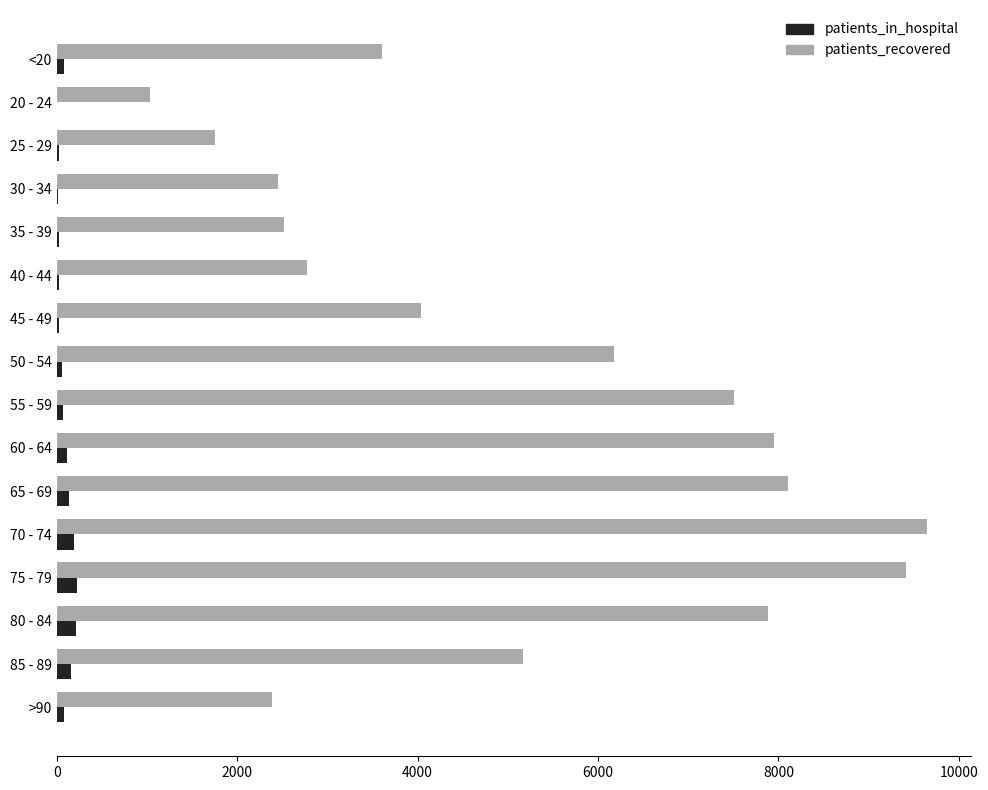

How many categories are shown in the chart?

16